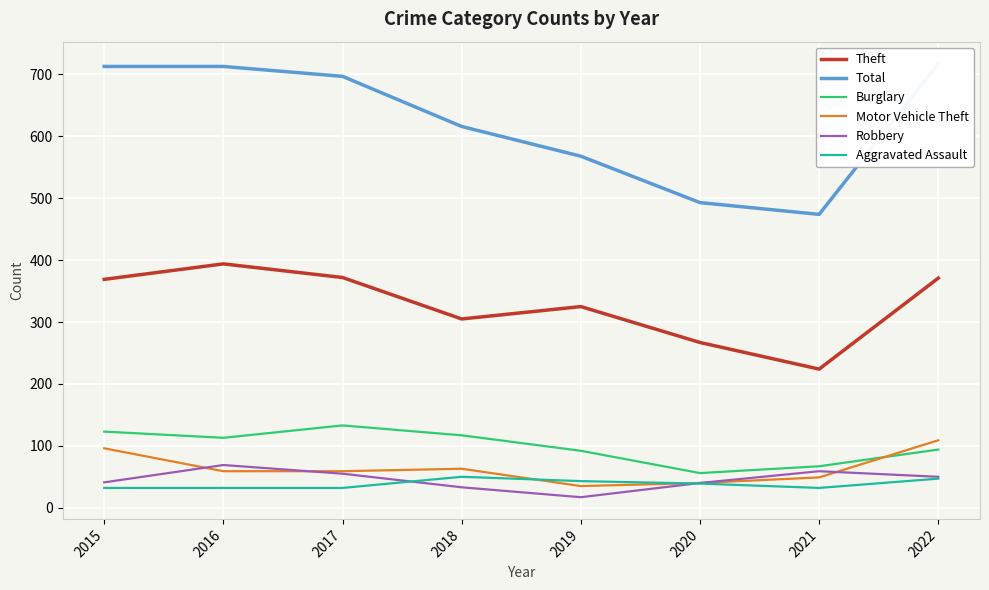

Is the value of Burglary at 2018 greater than the value of Aggravated Assault at 2022?

Yes